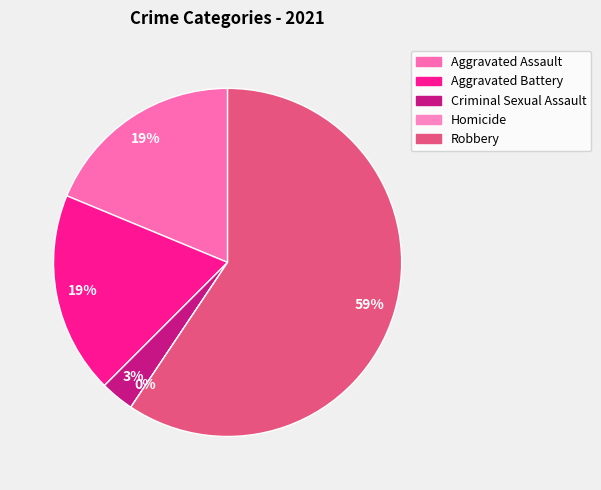

Is it true that Aggravated Battery is 11% of the pie?

False